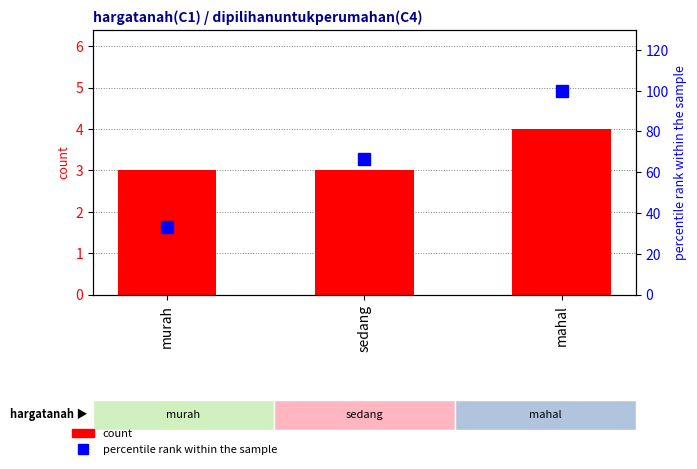

What is the sum of the count values at sedang and mahal?

7.0